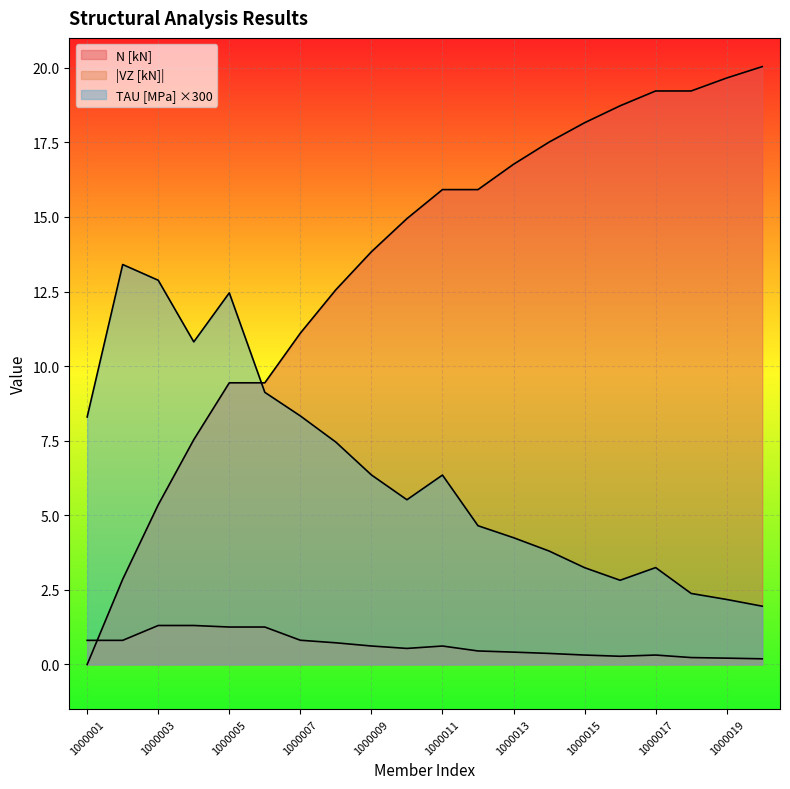

What value does the TAU [MPa] series have at 1000003?

12.9